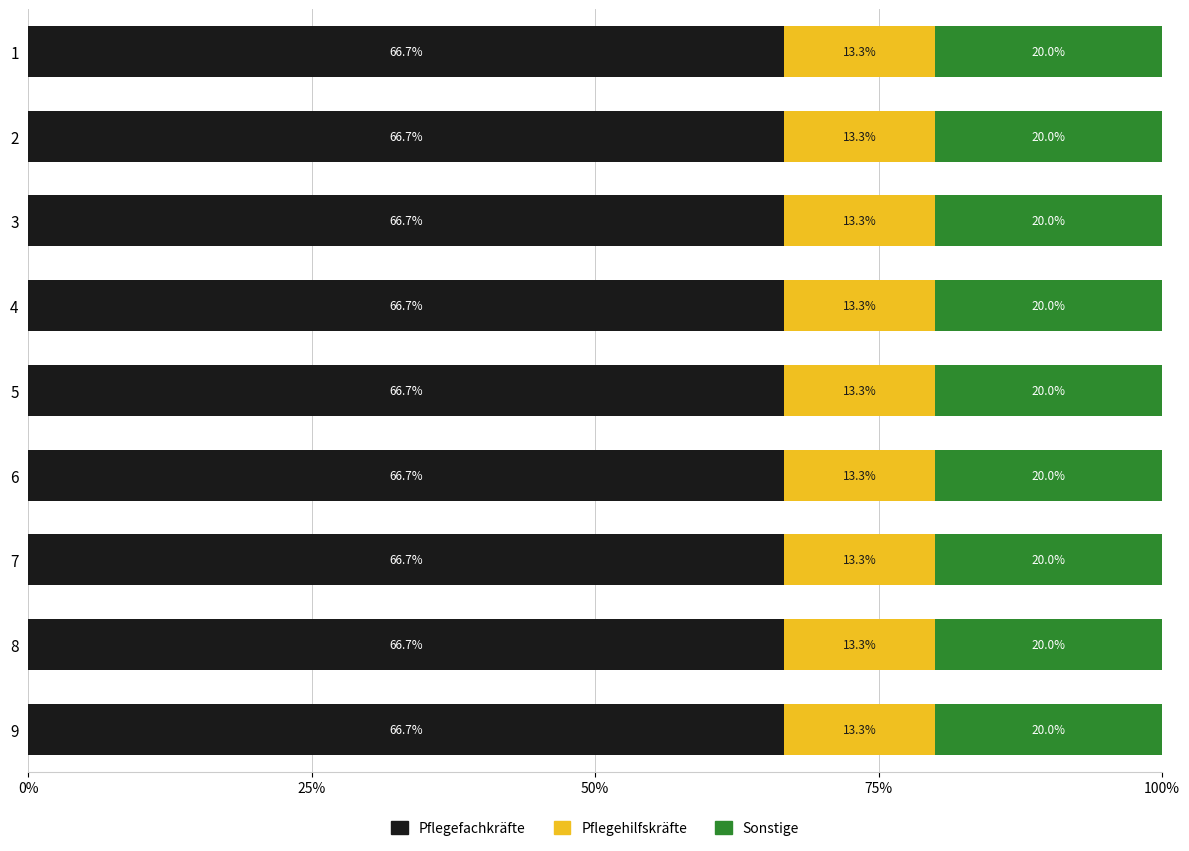

What is the total value across all series at 2?

100.0